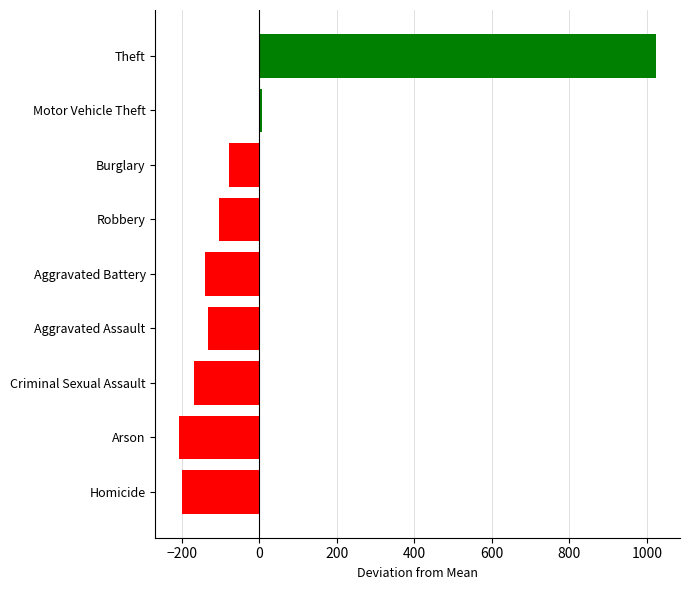

The value at Criminal Sexual Assault is -168.1. True or false?

True